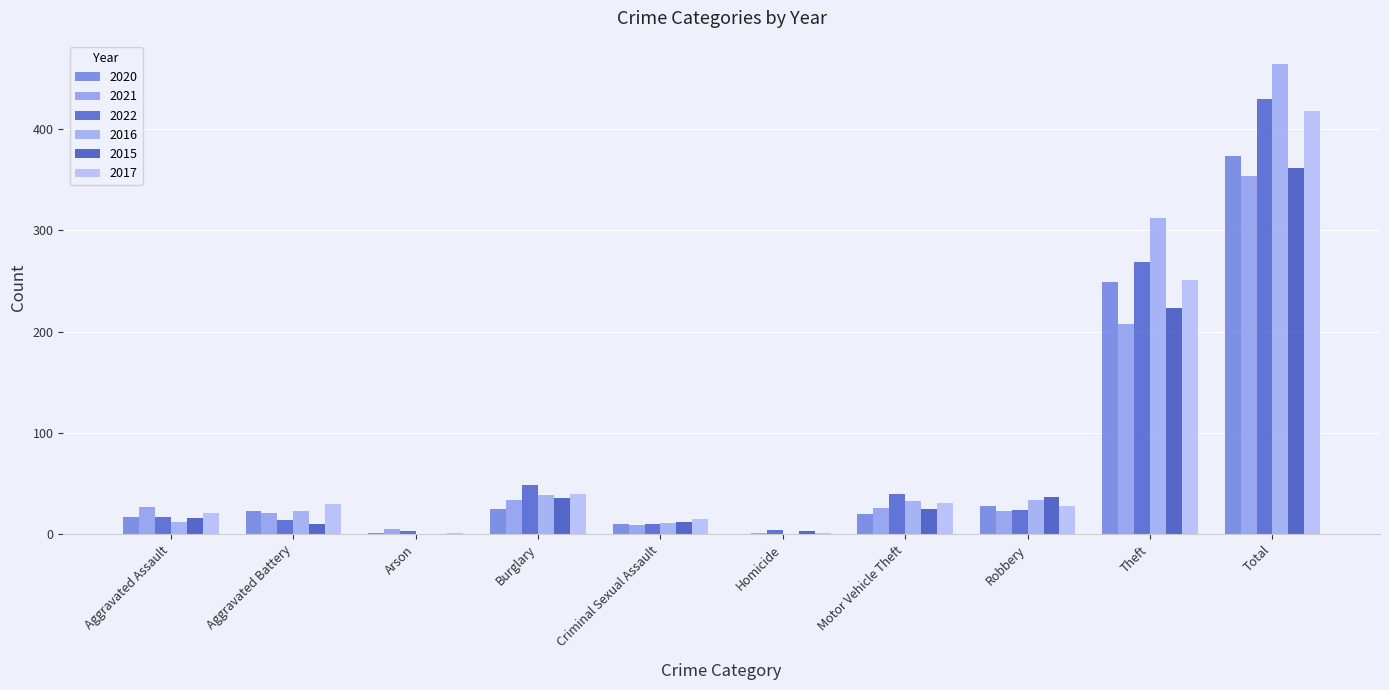

What are all the series names shown in the legend?

2020, 2021, 2022, 2016, 2015, 2017